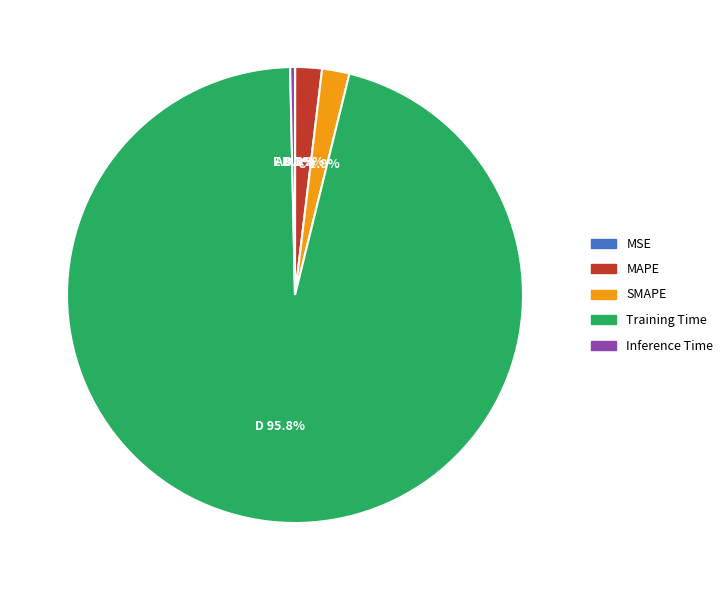

True or false: Inference Time accounts for 0% of the total.

True